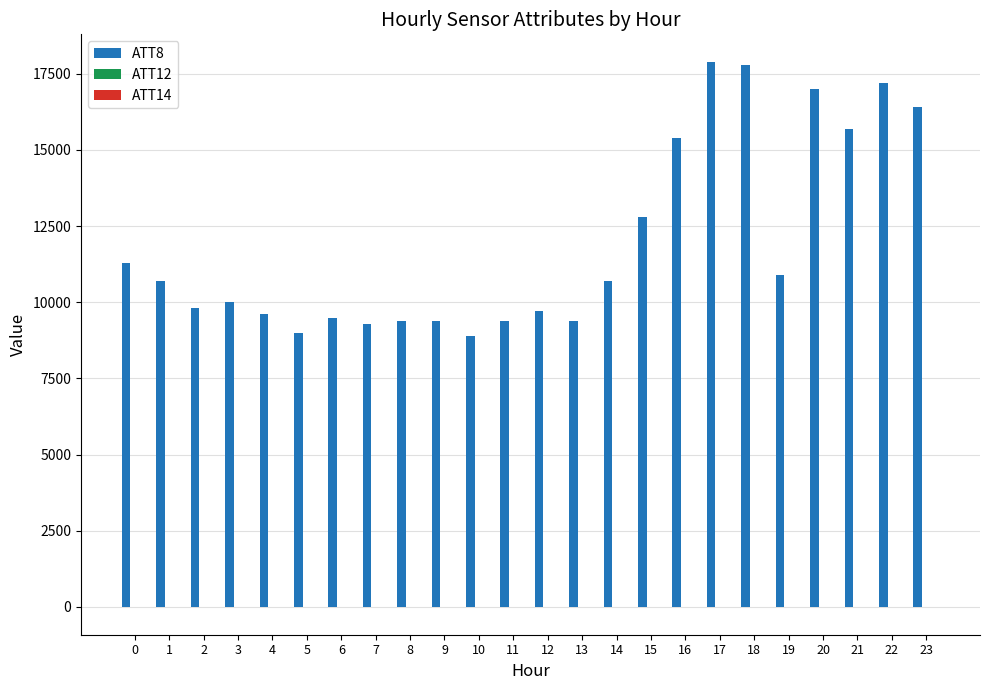

Are the bars horizontal?

No